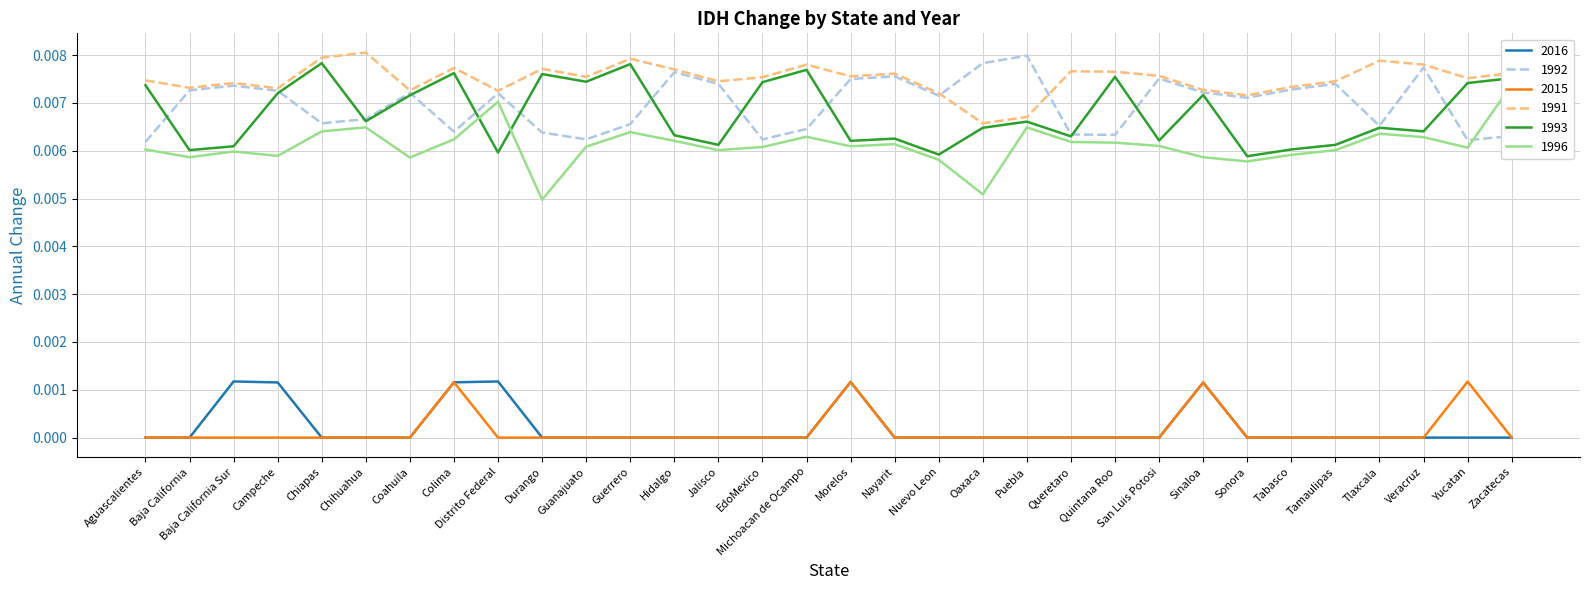

How many lines are shown in the chart?

6